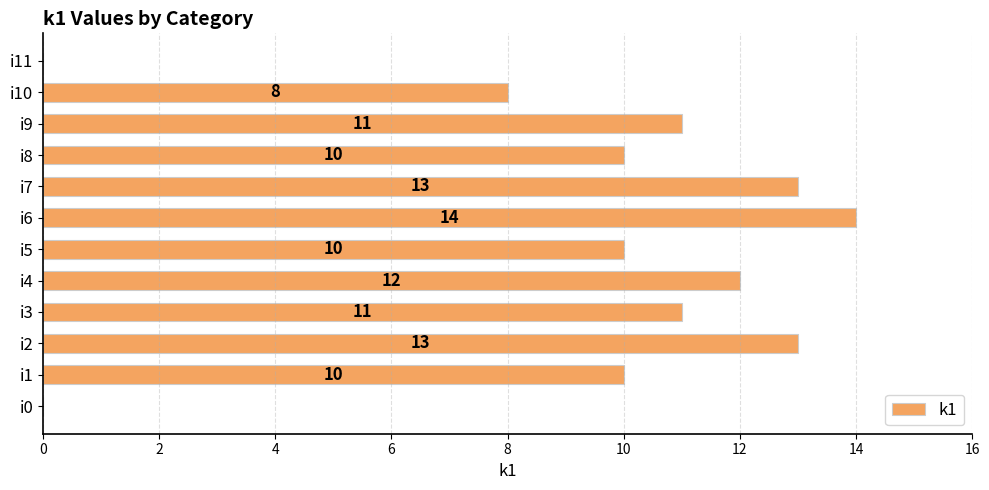

Is it true that the value at i11 is -7?

False